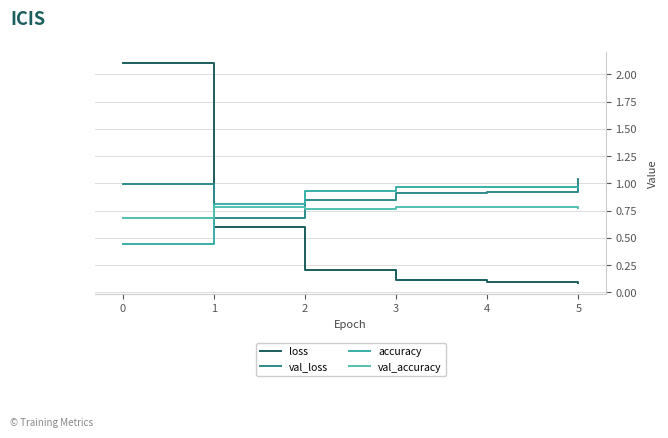

Rank the series by their maximum value, from lowest to highest.

val_accuracy, accuracy, val_loss, loss